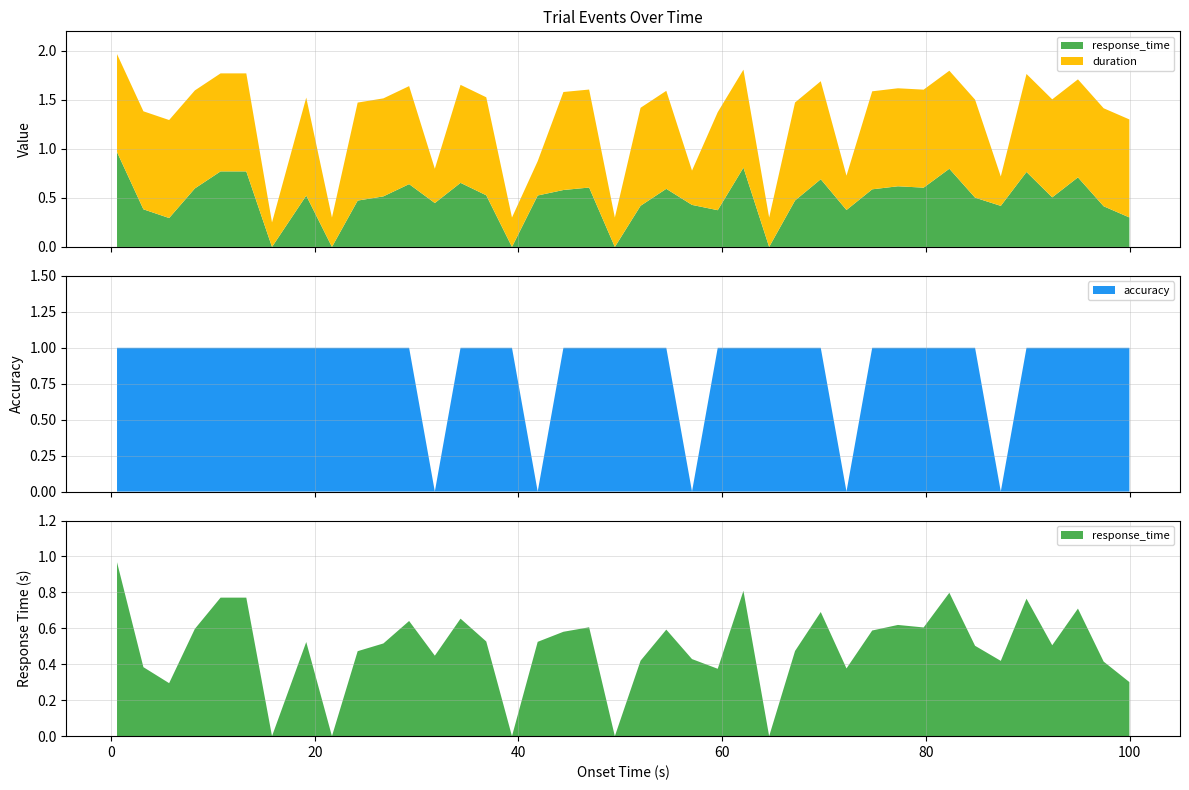

Reading right to left, list all the values displayed in this chart.

response_time: 0.3	0.4	0.7	0.5	0.8	0.4	0.5	0.8	0.6	0.6	0.6	0.4	0.7	0.5	0.0	0.8	0.4	0.4	0.6	0.4	0.0	0.6	0.6	0.5	0.0	0.5	0.7	0.4	0.6	0.5	0.5	0.0	0.5	0.0	0.8	0.8	0.6	0.3	0.4	1.0
duration: 1.0	1.0	1.0	1.0	1.0	0.3	1.0	1.0	1.0	1.0	1.0	0.3	1.0	1.0	0.3	1.0	1.0	0.3	1.0	1.0	0.3	1.0	1.0	0.3	0.3	1.0	1.0	0.3	1.0	1.0	1.0	0.3	1.0	0.2	1.0	1.0	1.0	1.0	1.0	1.0
accuracy: 1.0	1.0	1.0	1.0	1.0	0.0	1.0	1.0	1.0	1.0	1.0	0.0	1.0	1.0	1.0	1.0	1.0	0.0	1.0	1.0	1.0	1.0	1.0	0.0	1.0	1.0	1.0	0.0	1.0	1.0	1.0	1.0	1.0	1.0	1.0	1.0	1.0	1.0	1.0	1.0